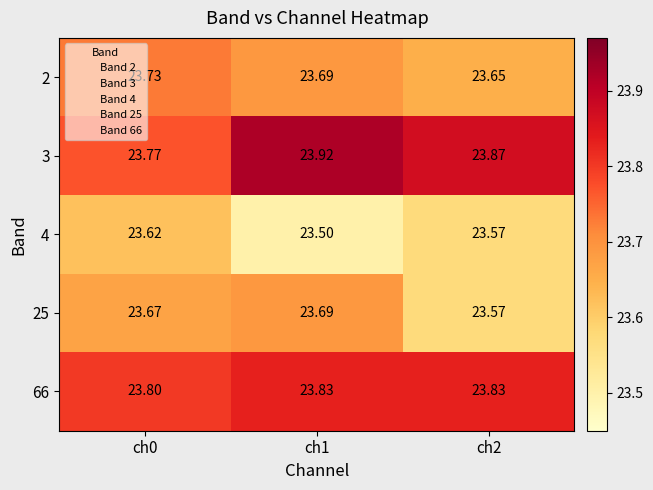

Is the value of 2 at ch0 greater than the value of 3 at ch1?

No